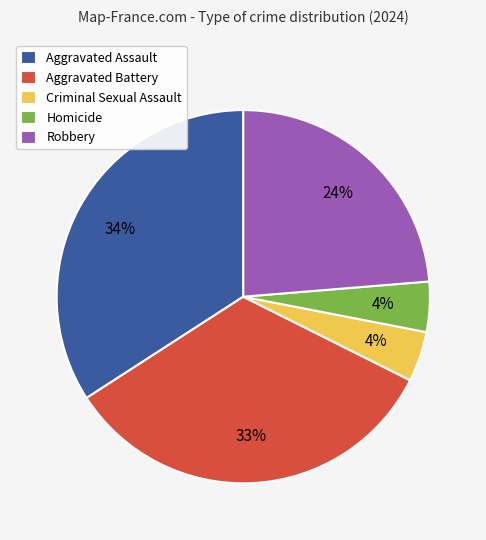

Which slice is the largest?

Aggravated Assault